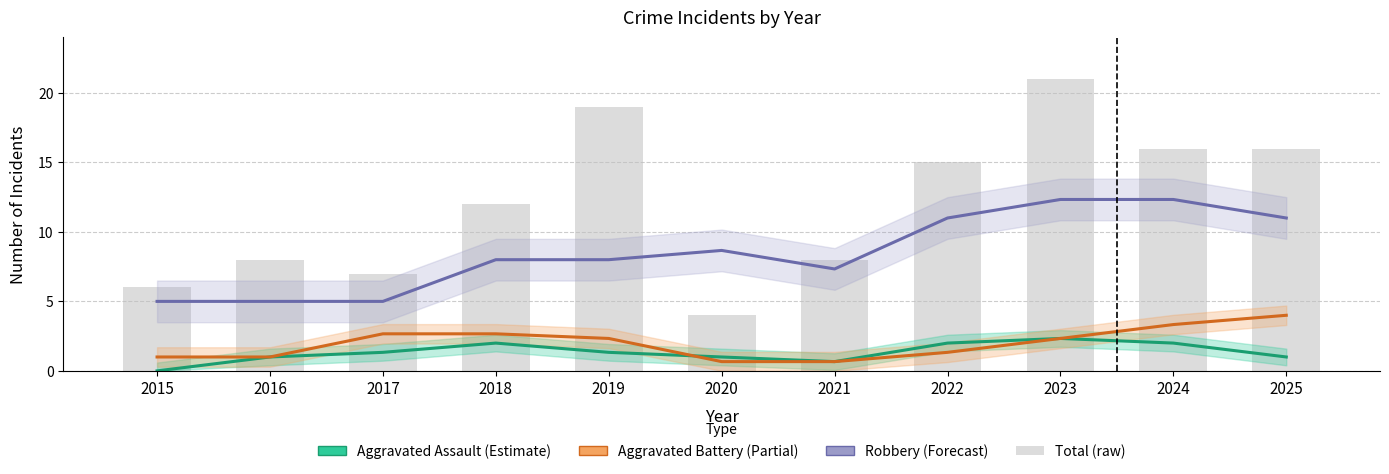

How many values in the Aggravated Assault (Estimate) series are below 1?

2